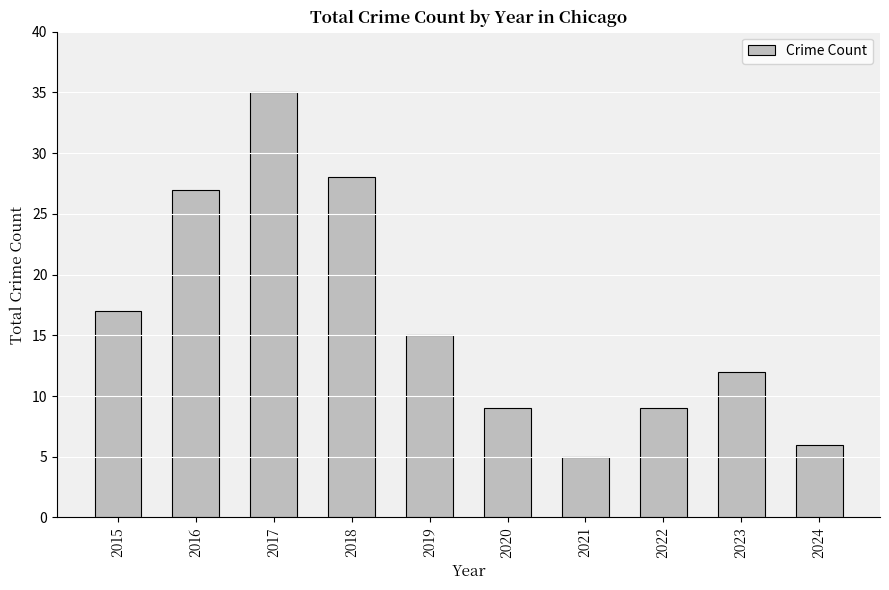

What is the value of the 2nd bar from the left?

27